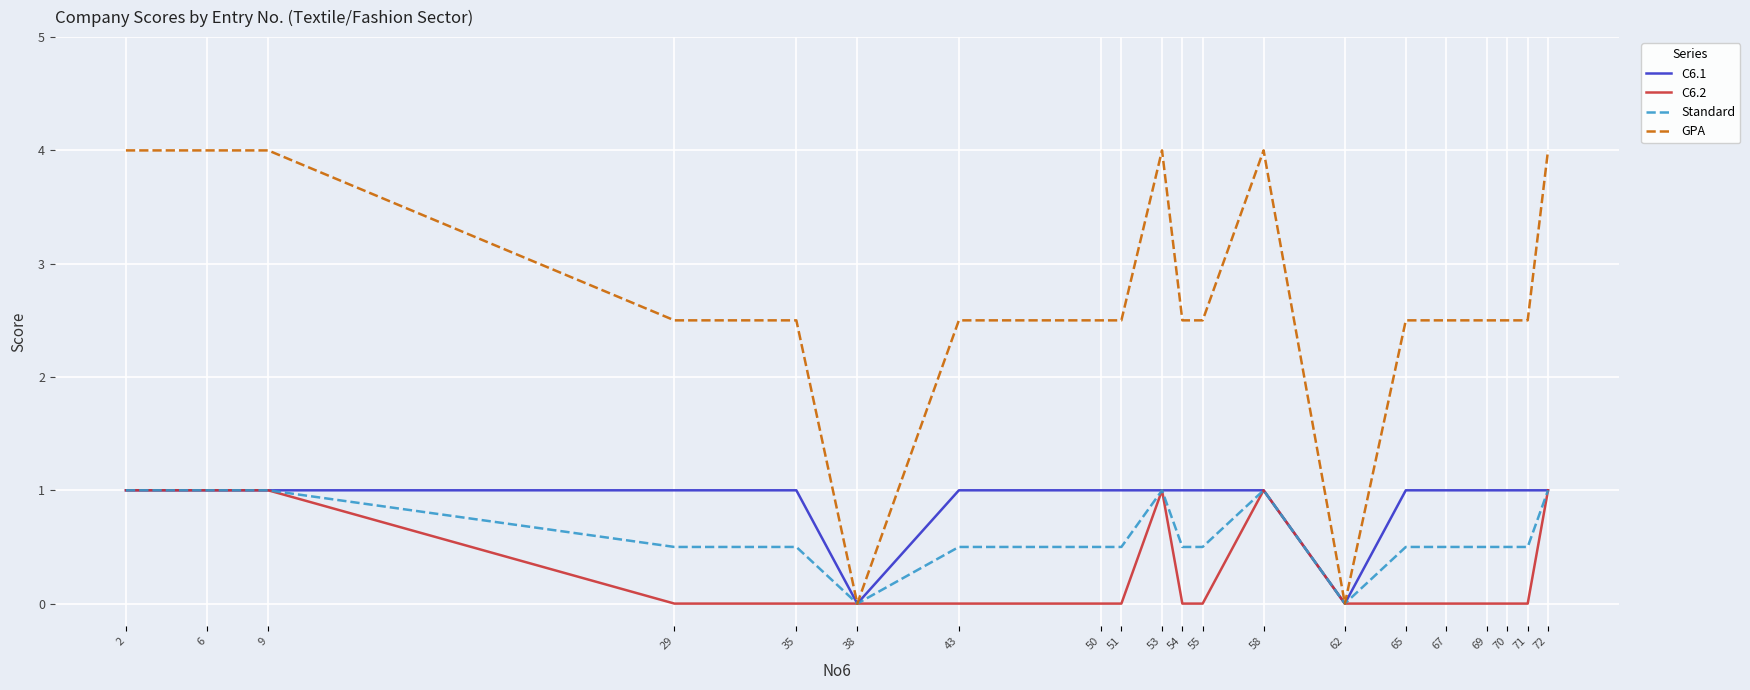

What is the maximum value shown in the chart?

4.0